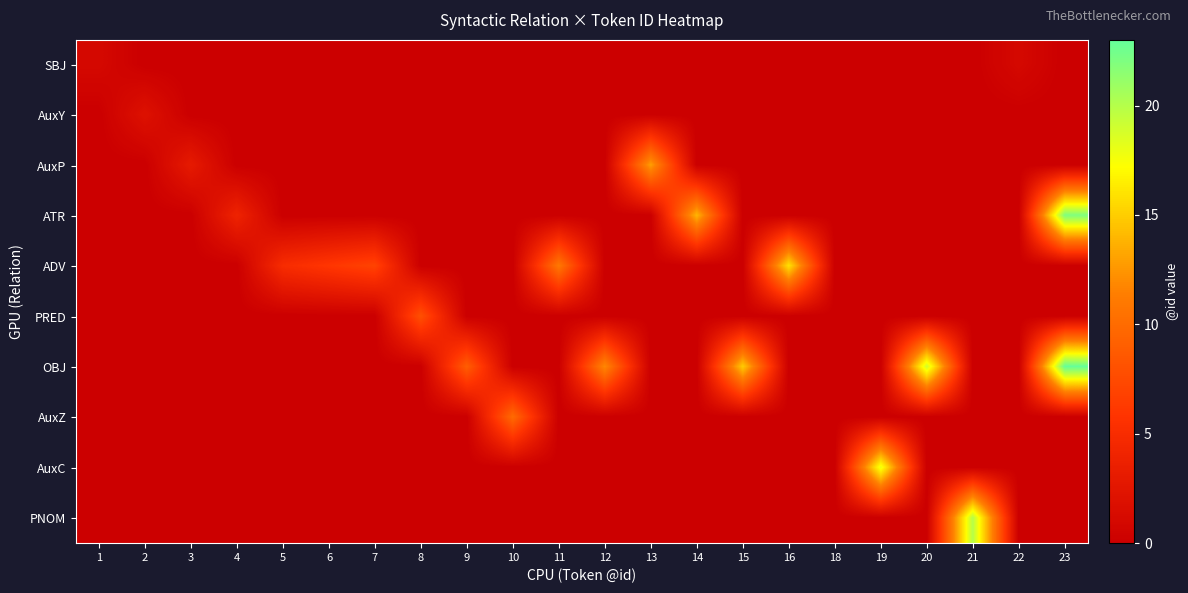

At which category does the chart reach its peak across all series?

23